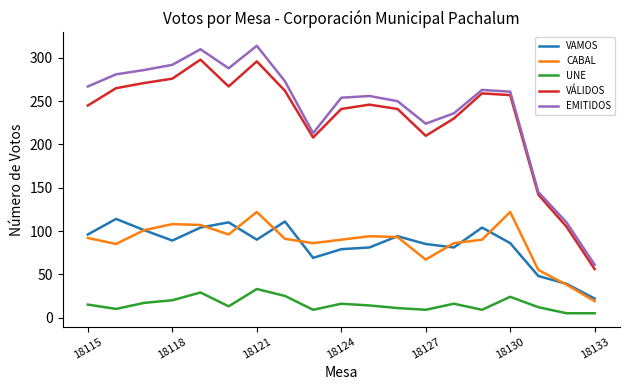

Which series has the widest spread of values?

EMITIDOS